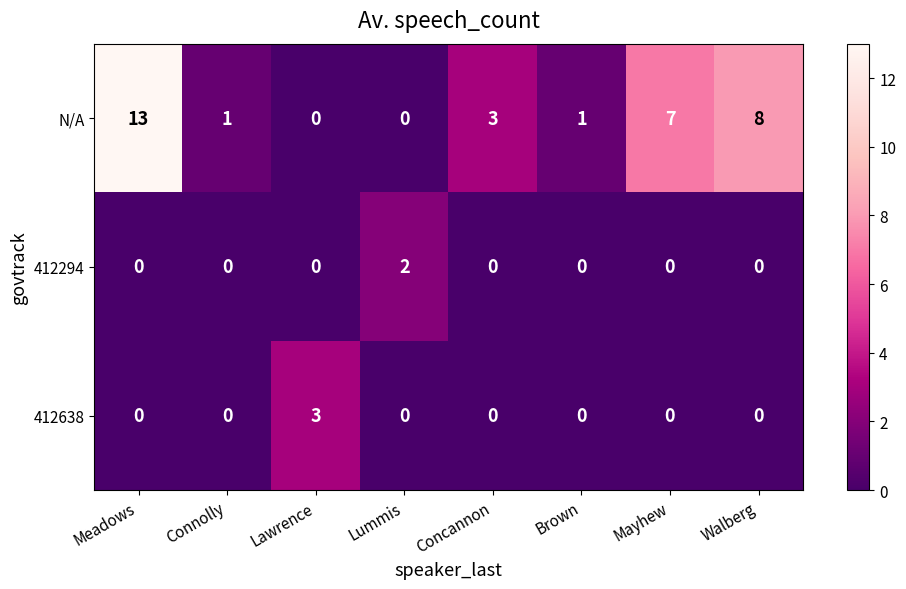

Which category has the highest value in the 412294 series?

Lummis